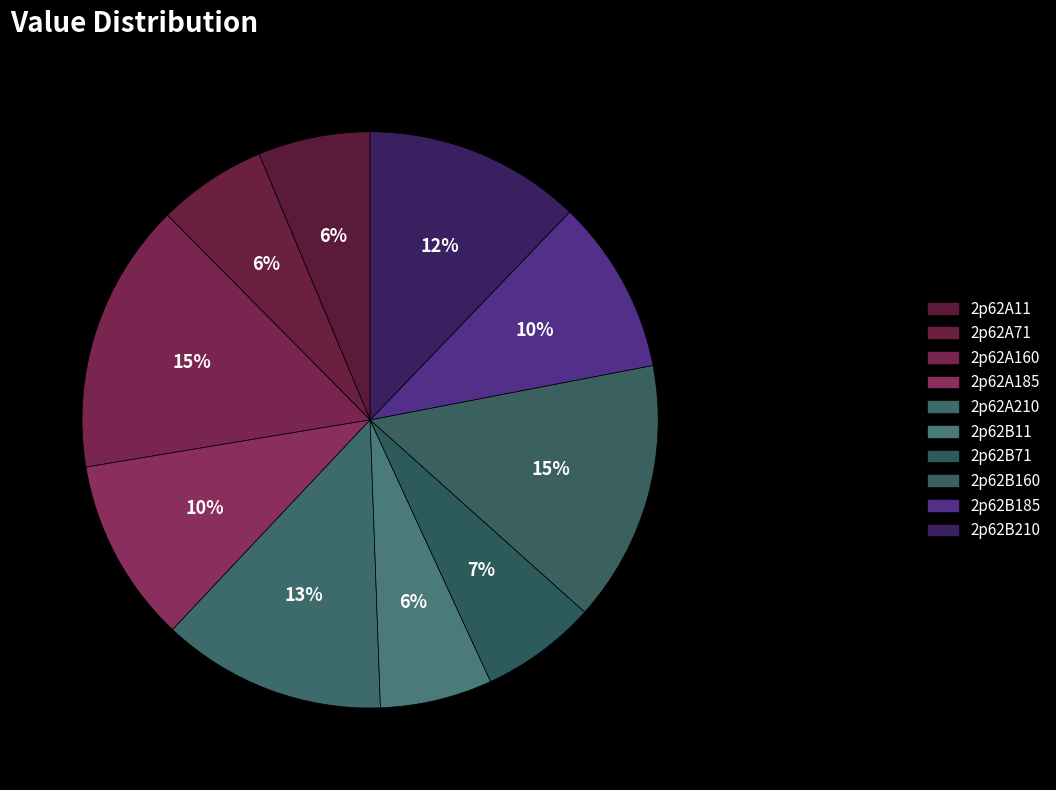

Combined, do 2p62B160 and 2p62B71 account for over 50%?

No